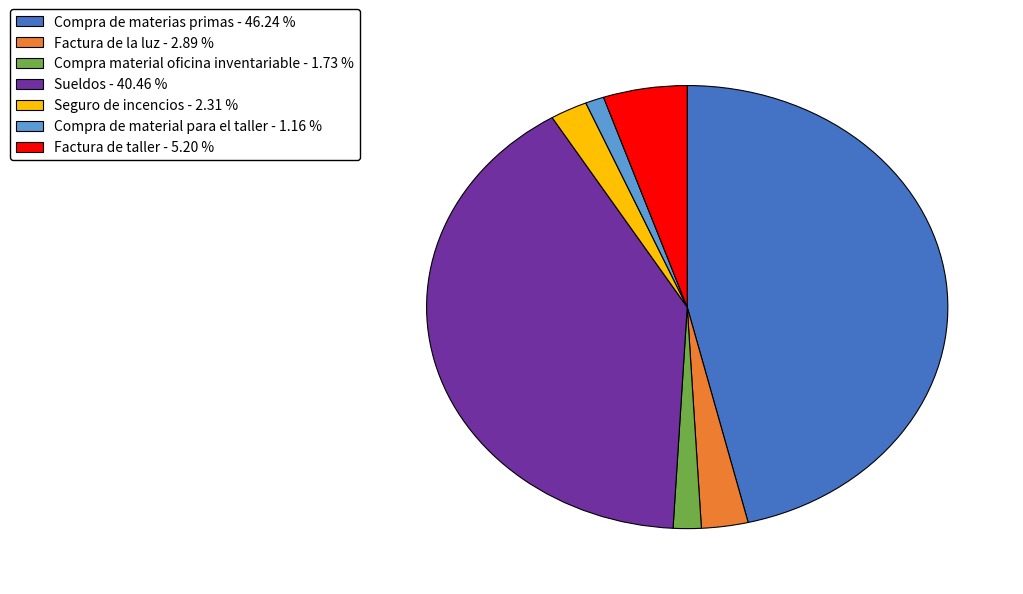

Which has a higher value, Compra material oficina inventariable or Seguro de incencios?

Seguro de incencios